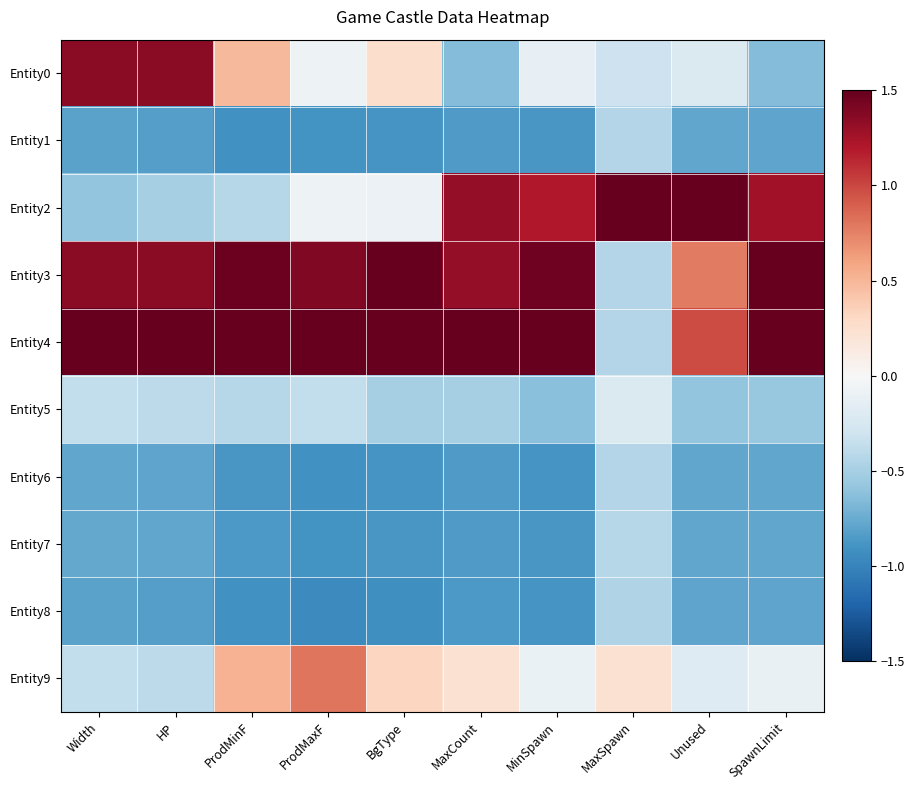

What is the spread (max minus min) of values at Unused?

3.1